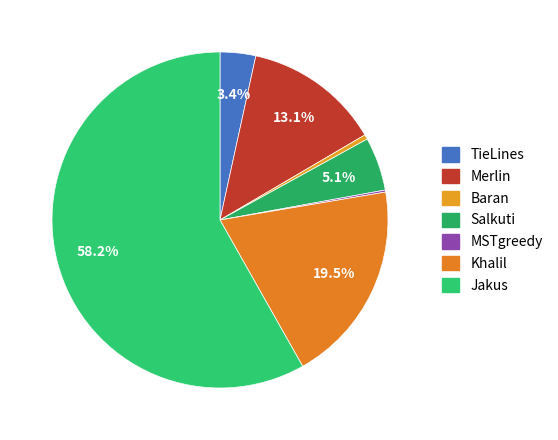

How many segments does this pie chart have?

7